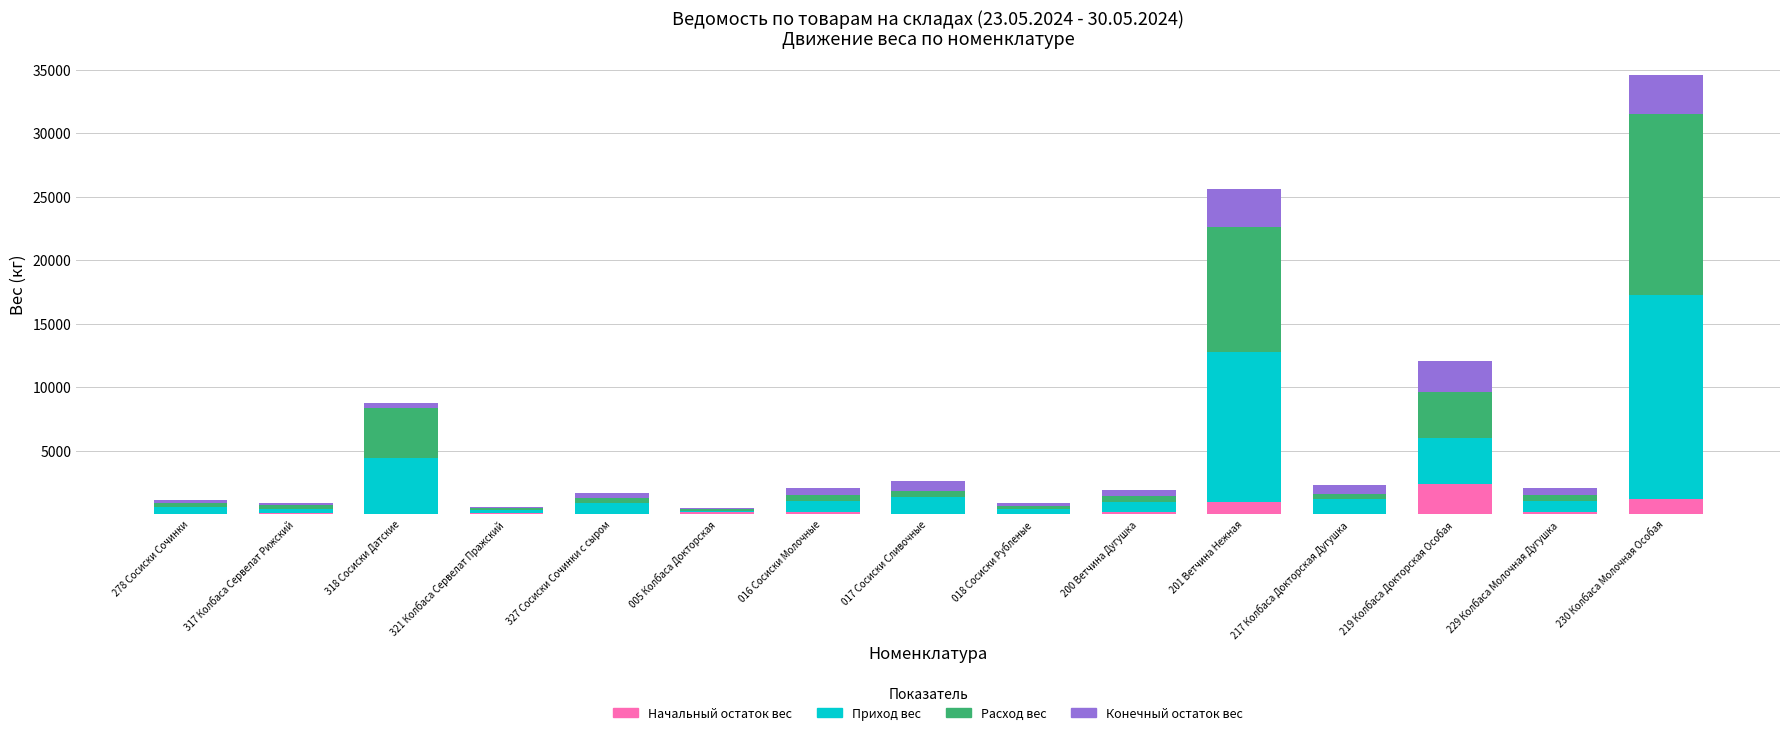

At which label does Начальный остаток вес reach its peak?

219 Колбаса Докторская Особая